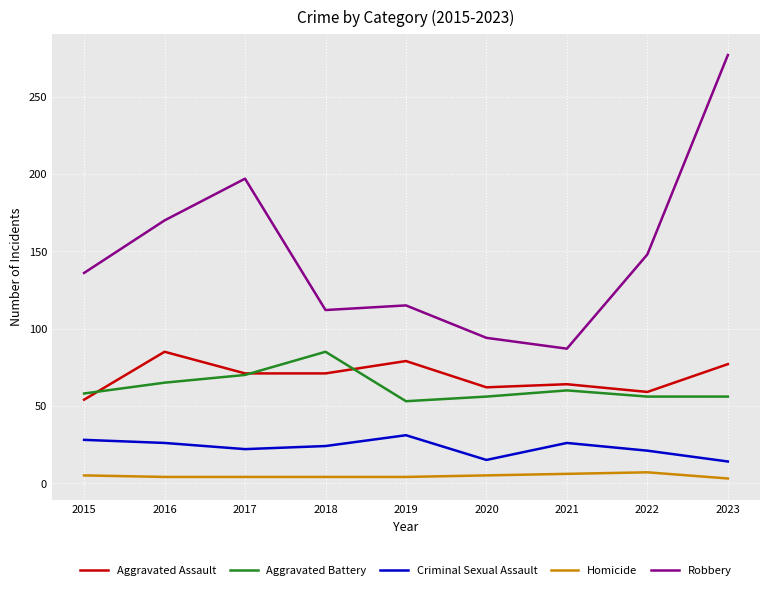

Which series has the largest total across all categories?

Robbery